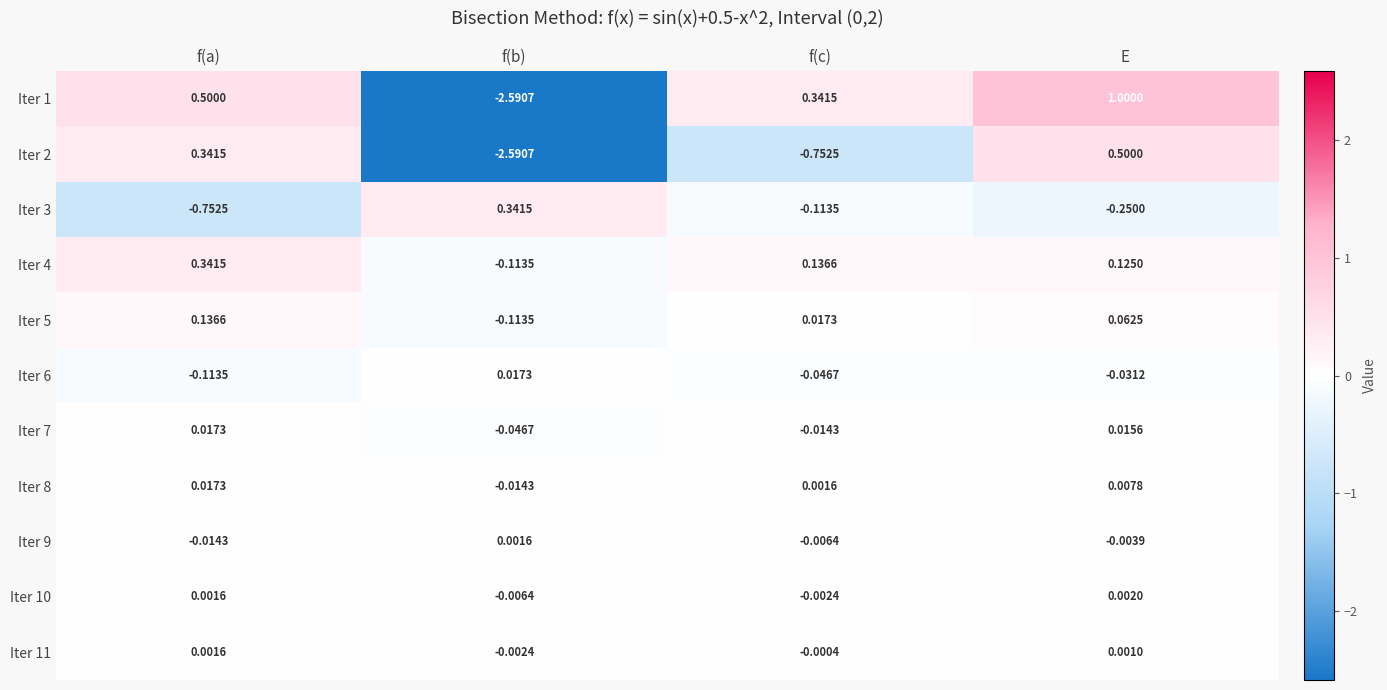

Is the value of Iter 9 at f(a) greater than the value of Iter 10 at f(c)?

No